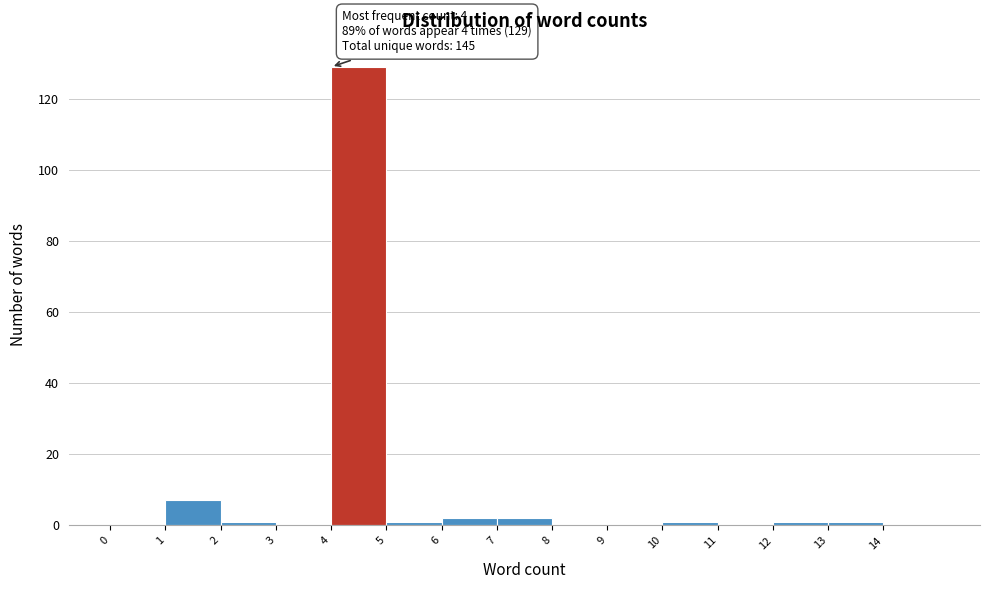

Over which range of the x-axis is the bar tallest?

4 to 5